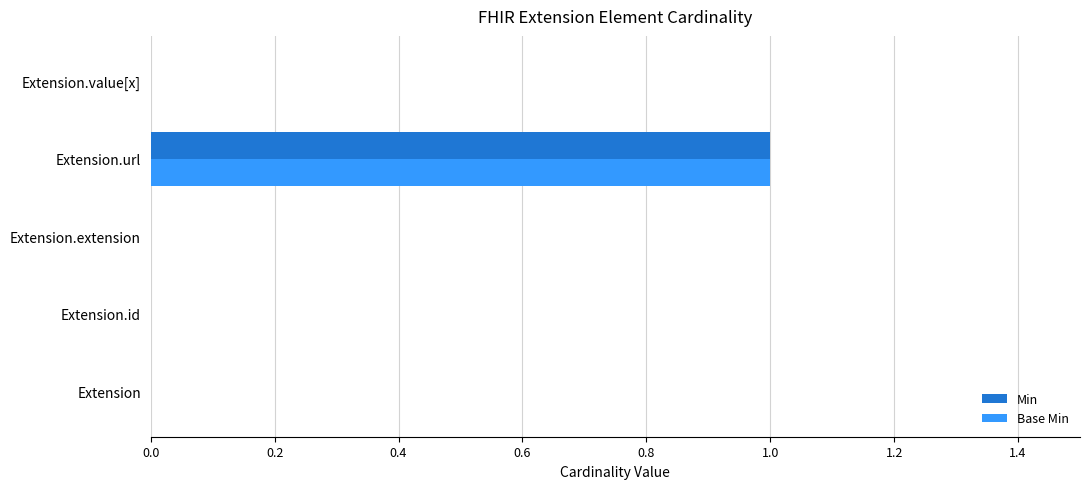

How many distinct data groups are displayed?

2